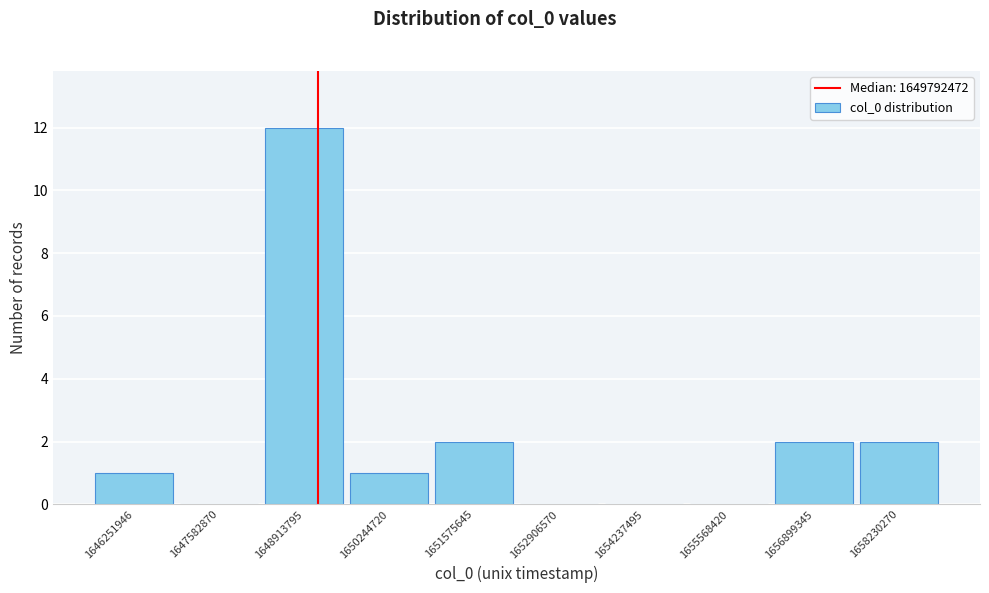

Reading left to right, list all the values displayed in this chart.

1646251946=1	1647582870=0	1648913795=12	1650244720=1	1651575645=2	1652906570=0	1654237495=0	1655568420=0	1656899345=2	1658230270=2